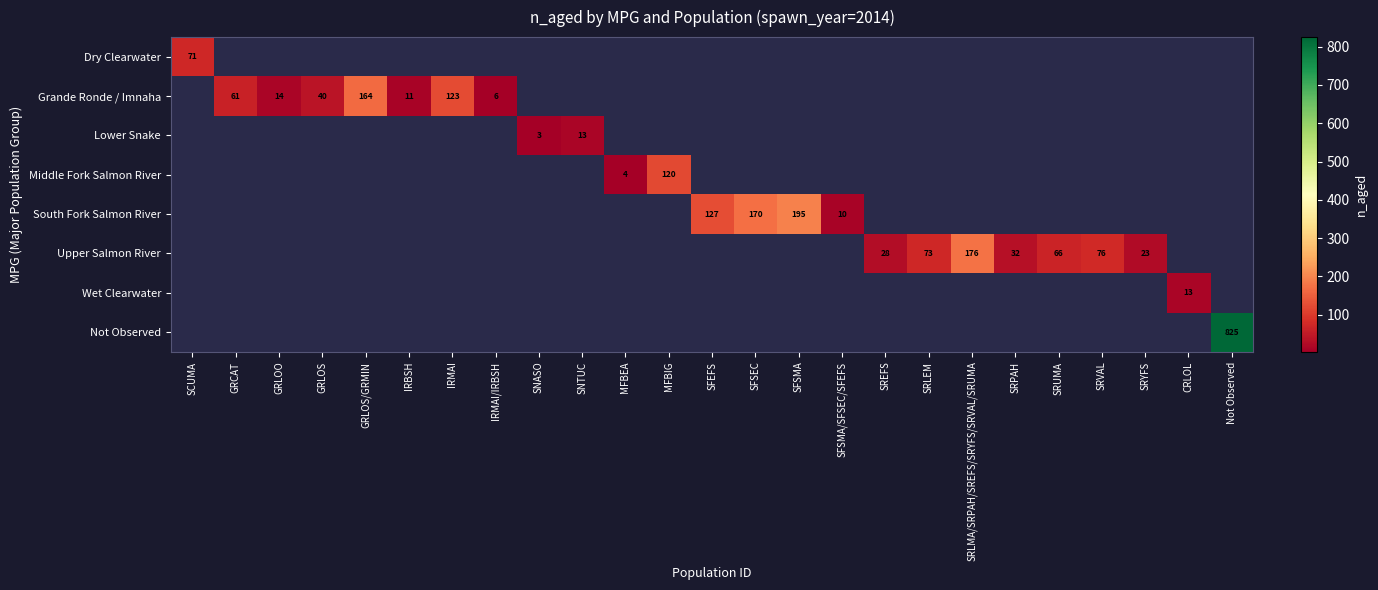

Is it true that South Fork Salmon River equals 315 at SFSMA?

False